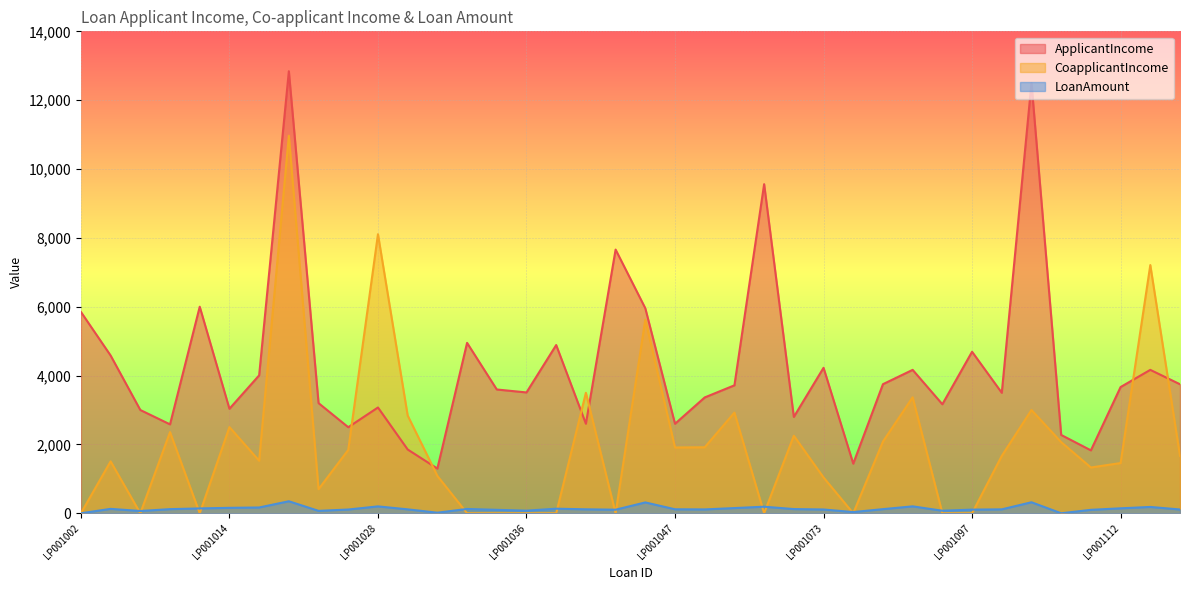

Which has a higher value, LP001028 or LP001024?

LP001024